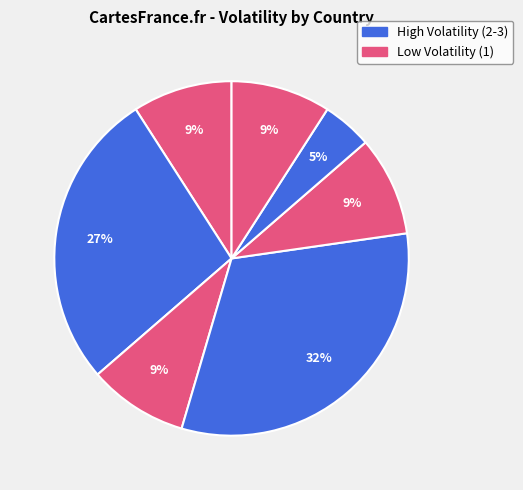

How many slices are in this pie chart?

7